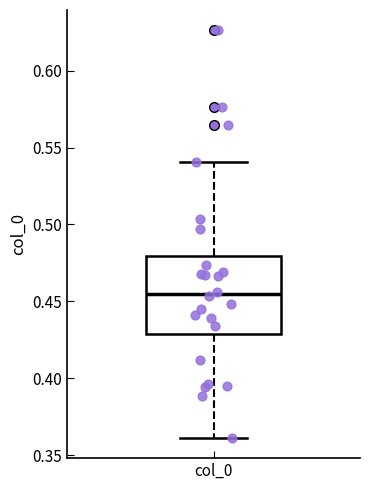

Transcribe this box plot: give where the median line is, the range the box spans, and where the two whiskers end, as read against the y-axis. The values are not printed on the chart, so give them approximately, as read against the axis.

median 0.455, box 0.430 to 0.480, whiskers 0.360 to 0.540